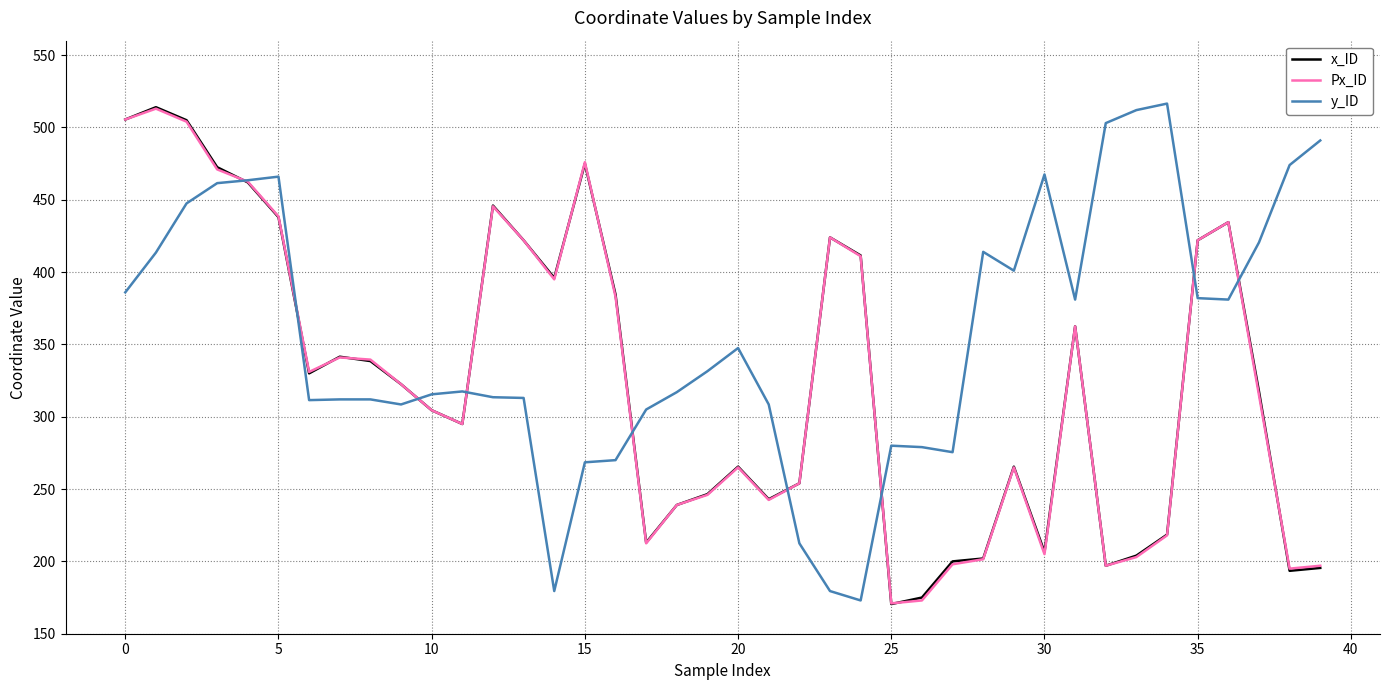

What is the minimum value shown in the chart?

170.5